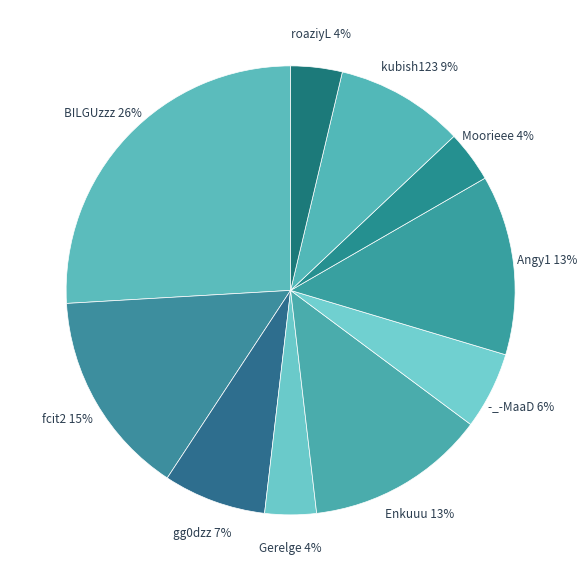

True or false: roaziyL accounts for 4% of the total.

True